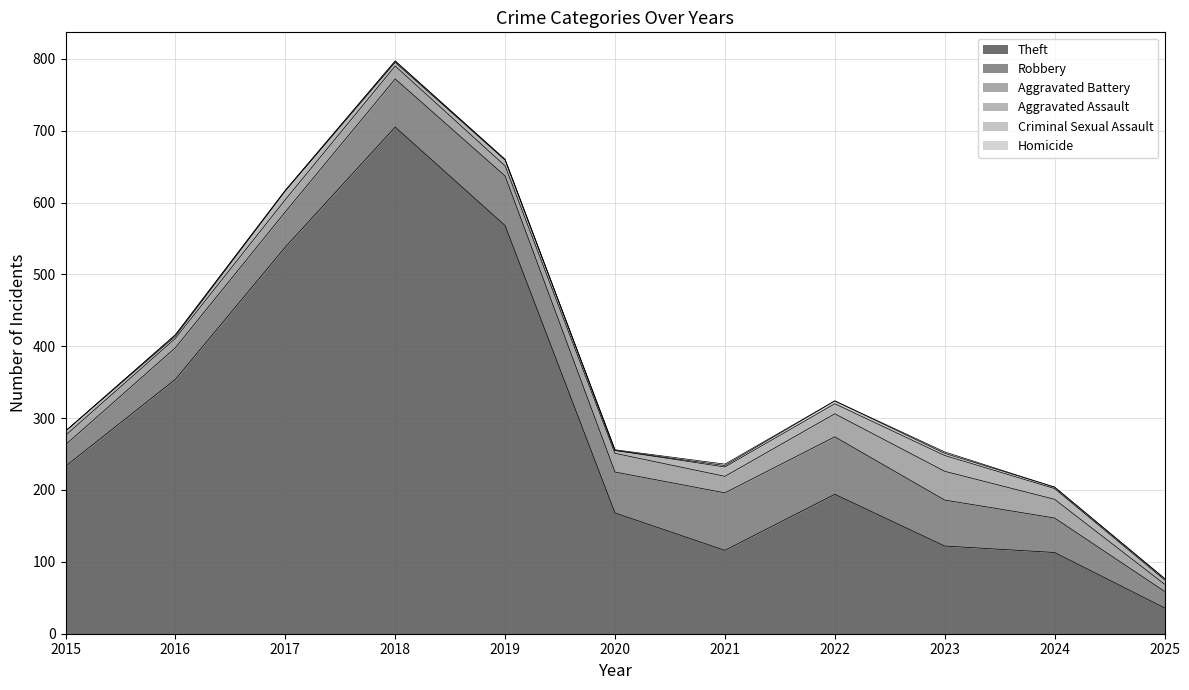

True or false: Theft has a value of 194 at 2022.

True